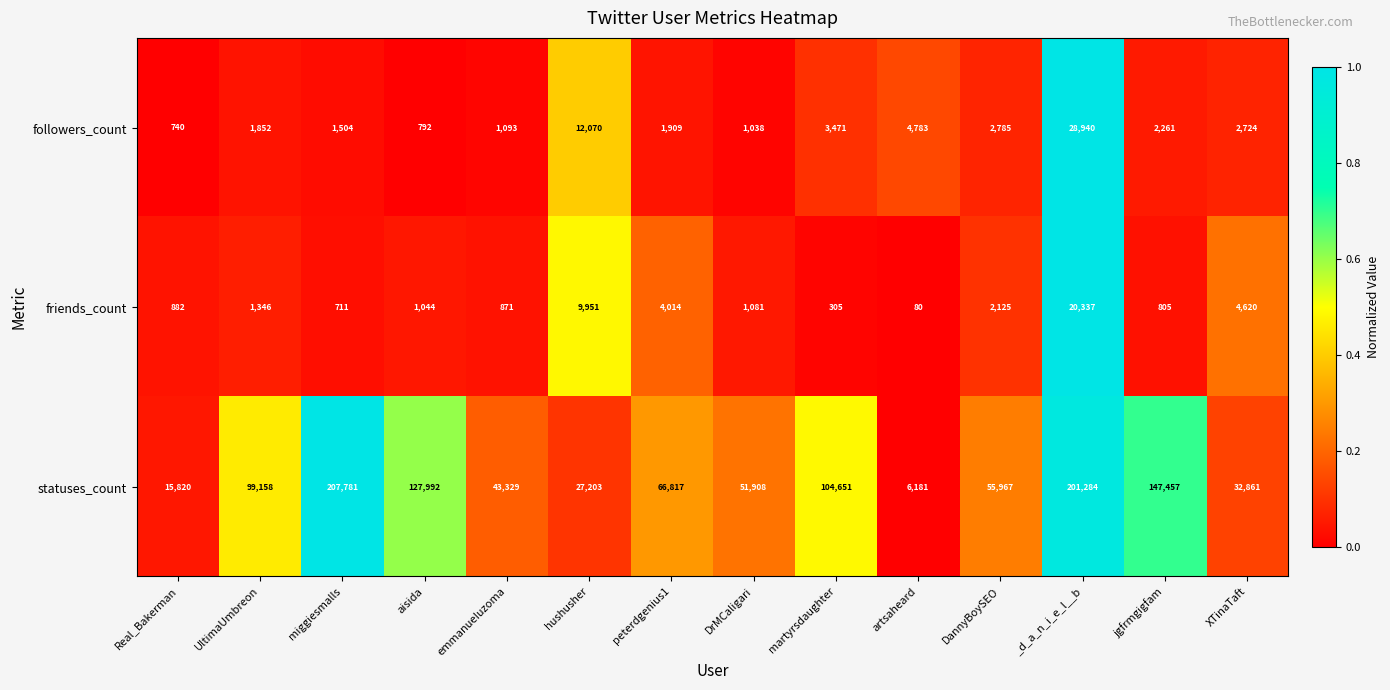

Is the value of followers_count at artsaheard greater than the value of friends_count at DannyBoySEO?

Yes